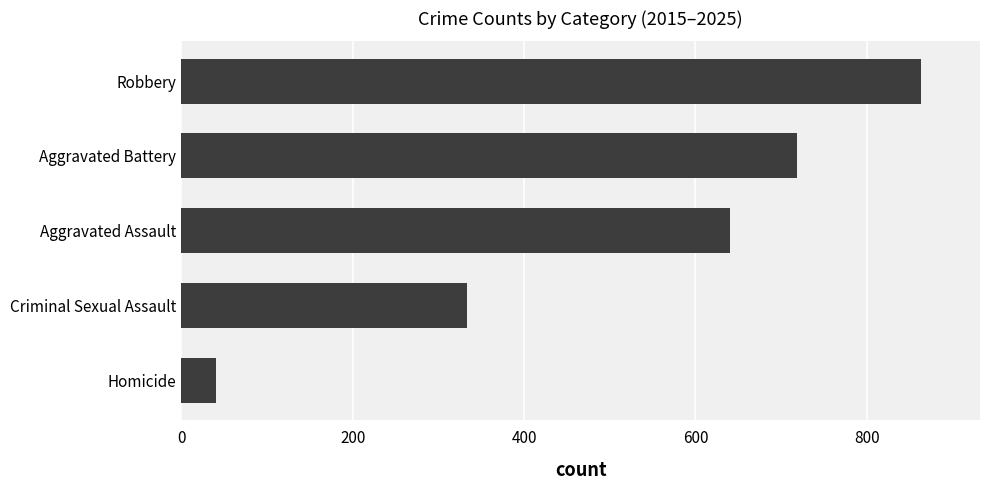

What is the average value?

519